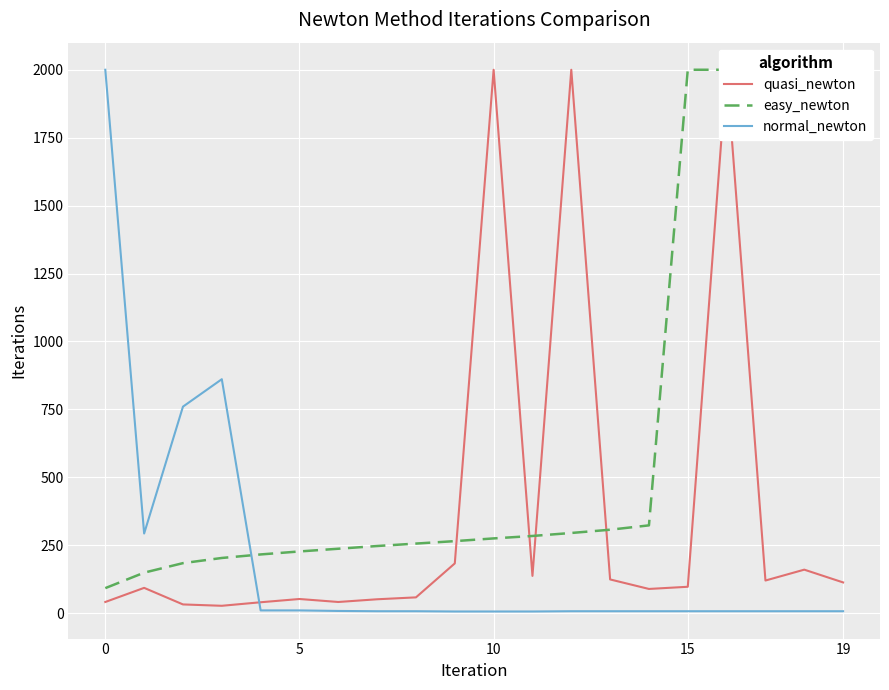

How many lines are shown in the chart?

3